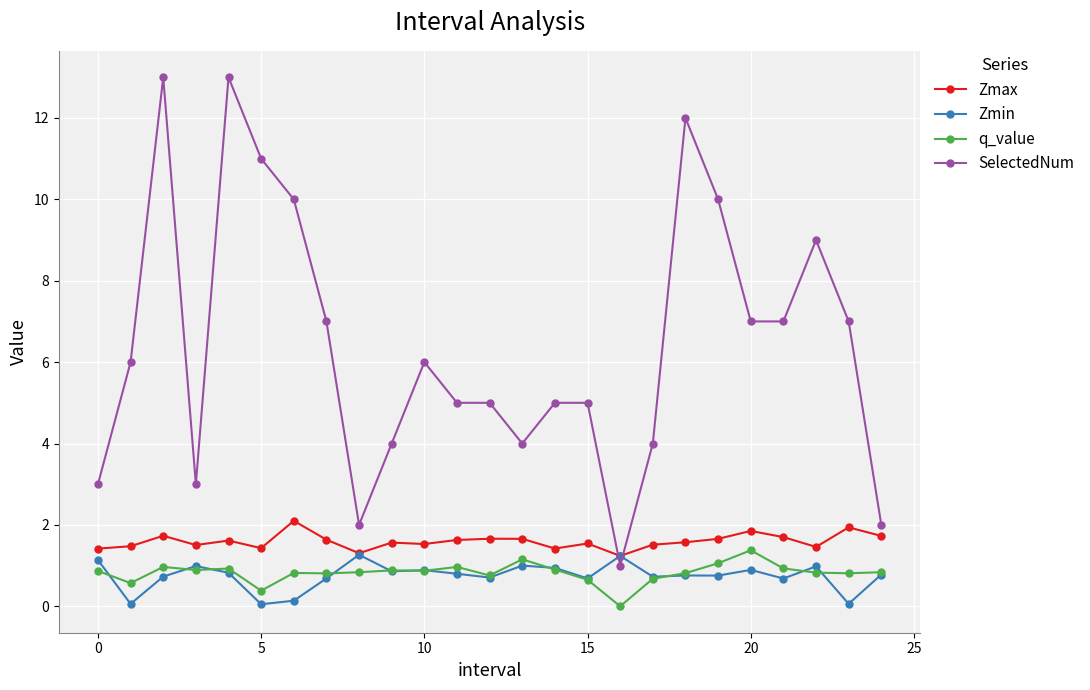

Is this an area chart (filled region under the line)?

No